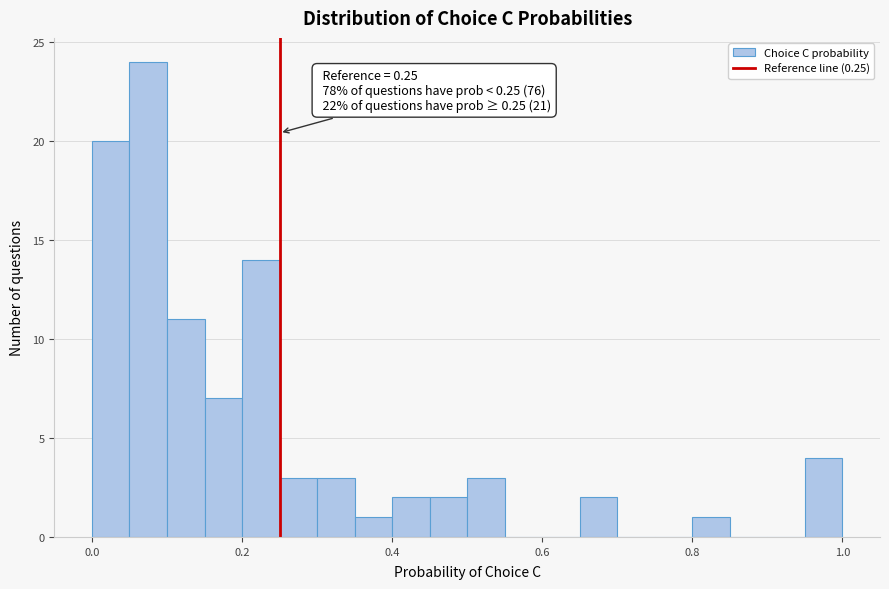

Read against the x-axis, roughly where is the centre of the tallest bar?

0.08